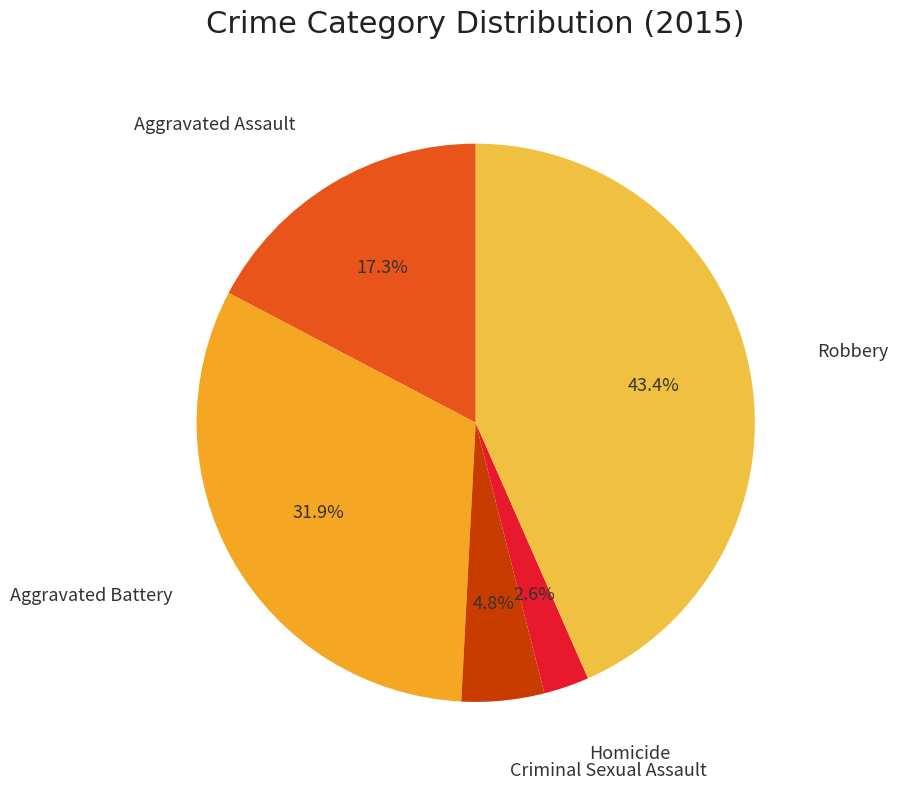

How many segments does this pie chart have?

5